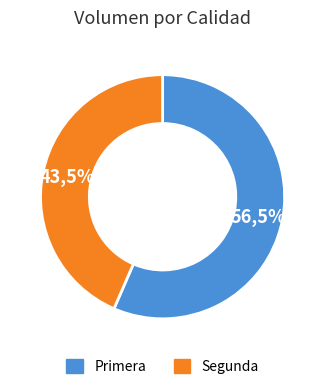

What is the ratio of the value at Primera to the value at Segunda?

1.3